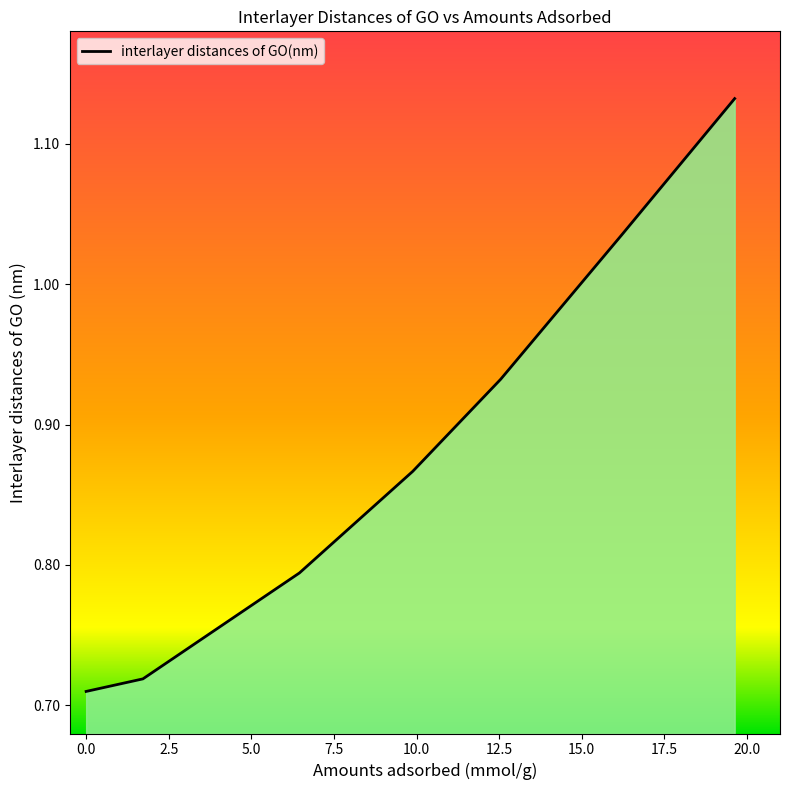

True or false: the data has more than 2 interior local peaks.

False